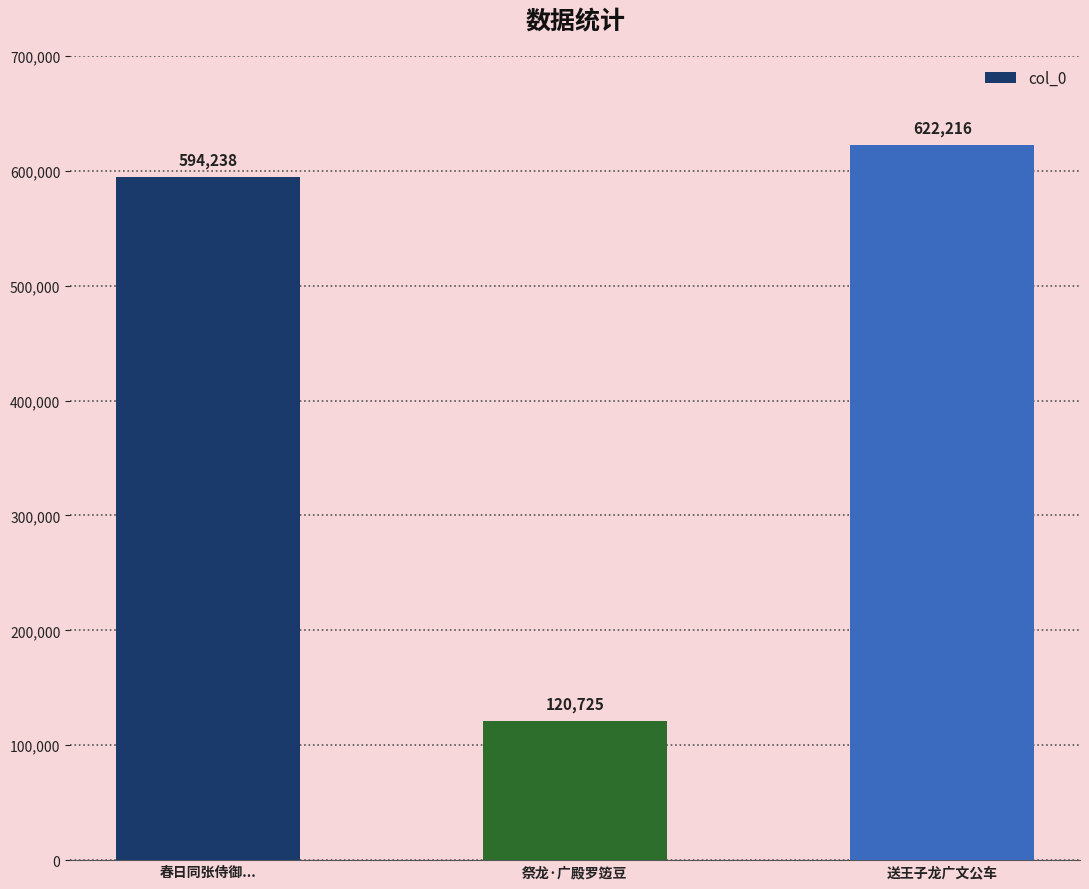

Does the chart contain stacked bars?

No